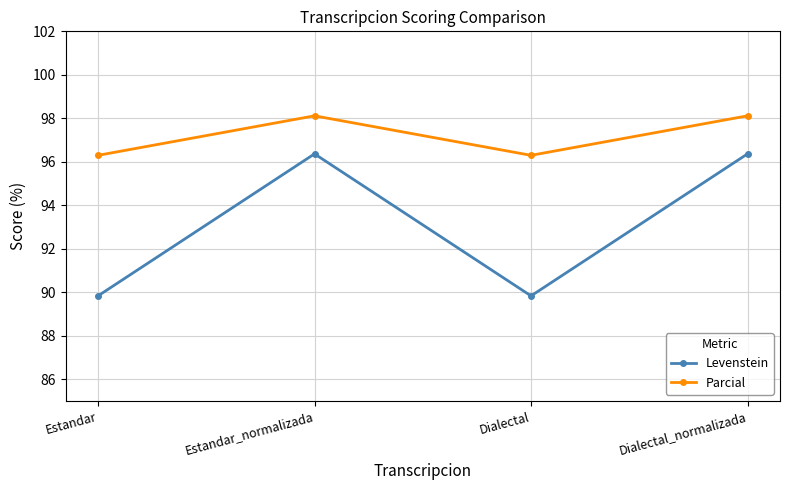

What is the label of the 2nd point from the right?

Dialectal